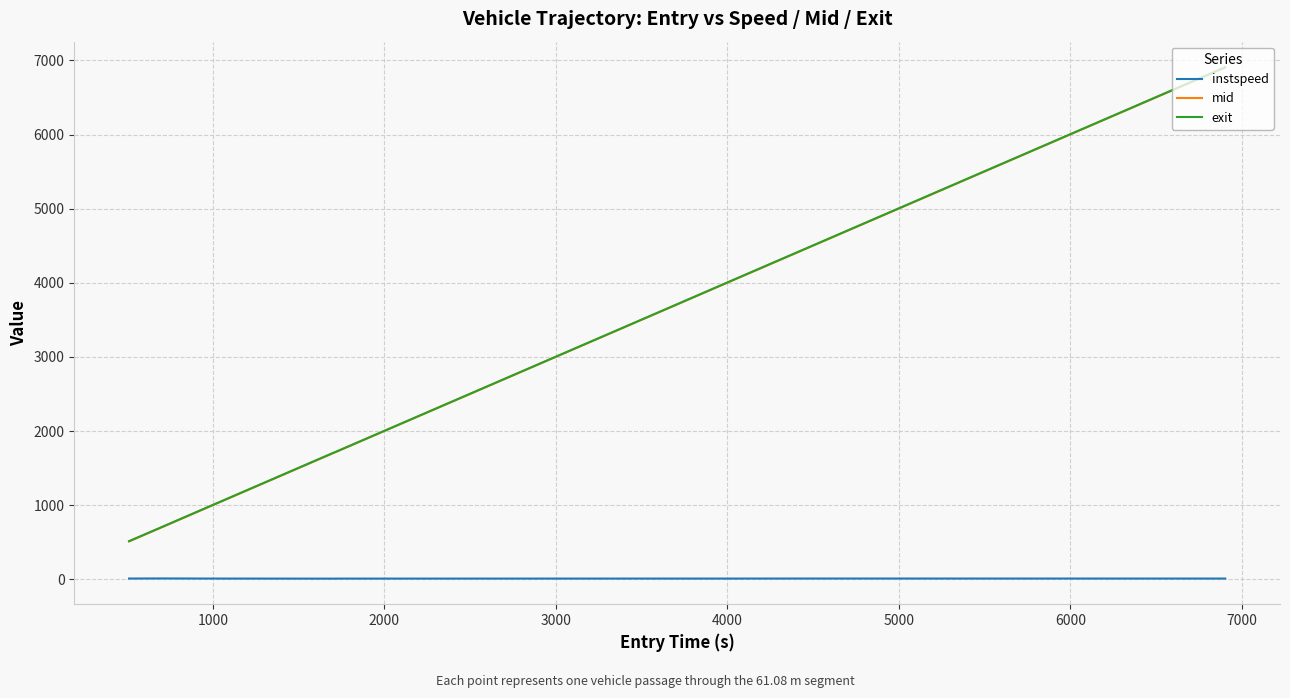

What is the maximum value shown in the chart?

6907.4